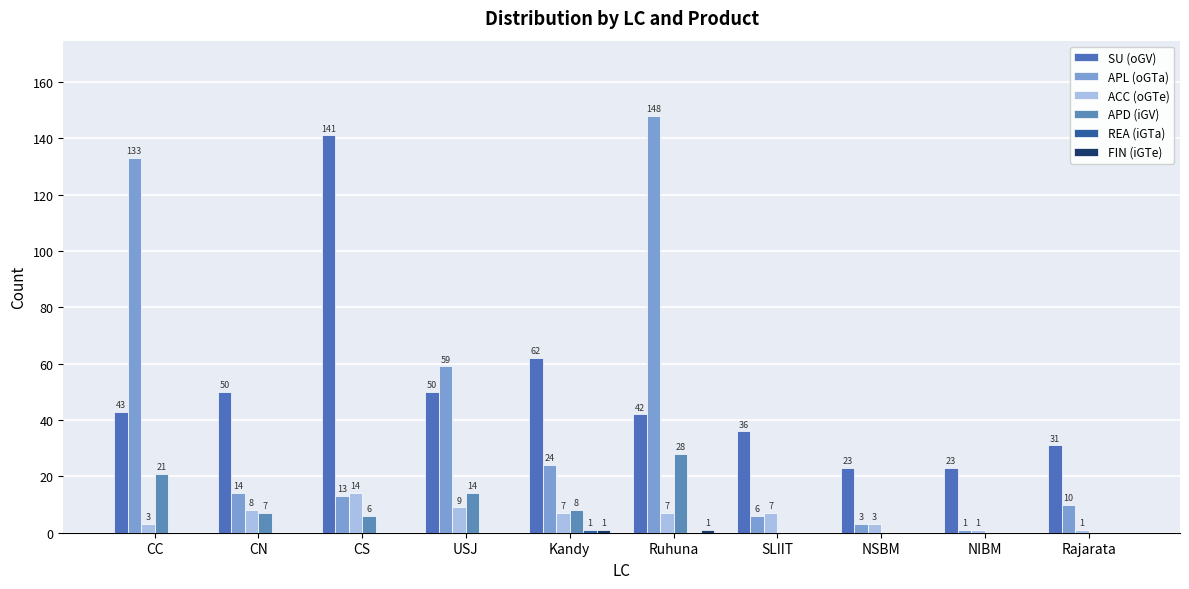

What is the label of the 4th bar from the left?

USJ